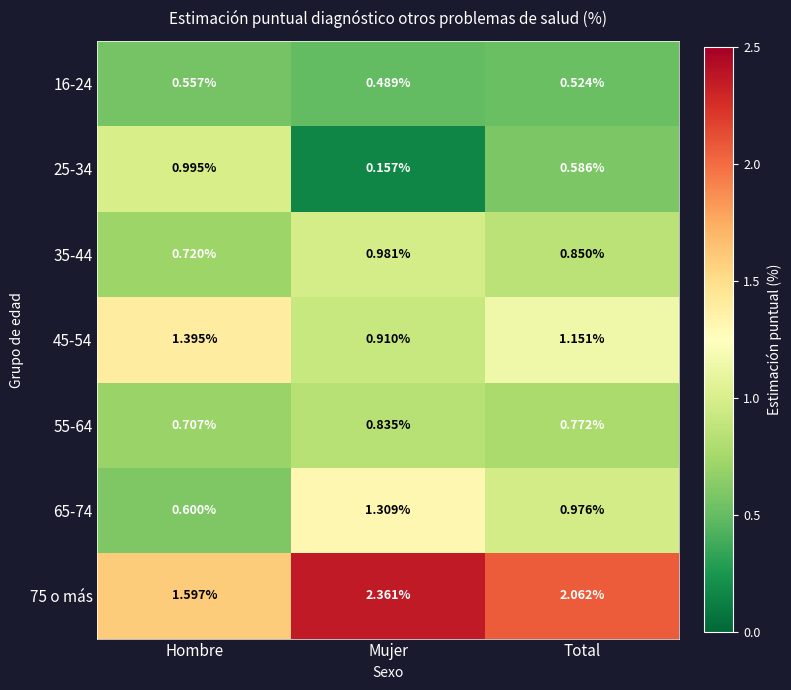

Which category has the lowest value across all series?

Mujer